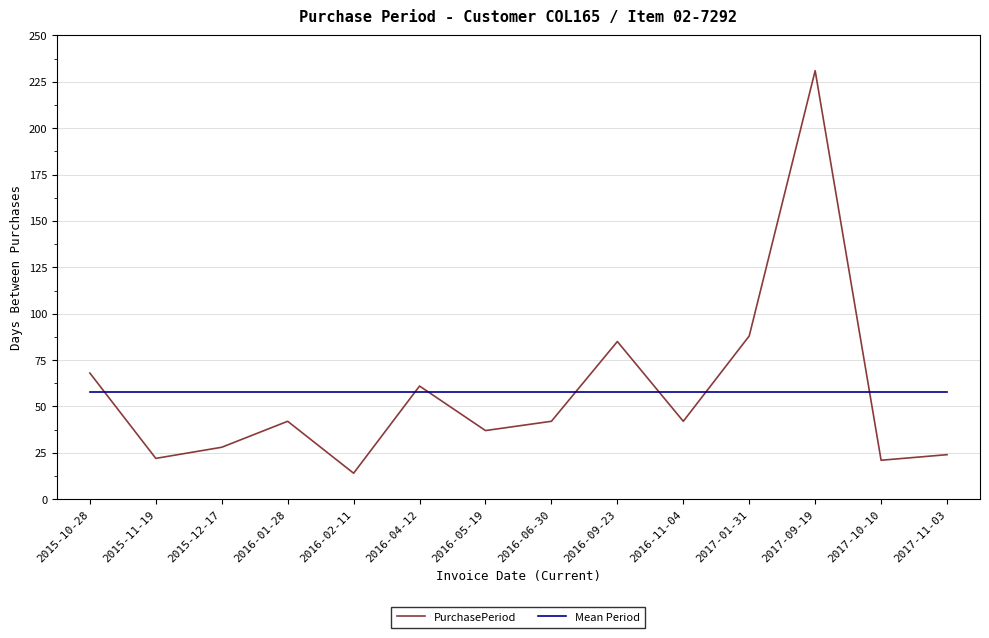

Is it true that Mean Period equals 57.6 at 2015-10-28?

True